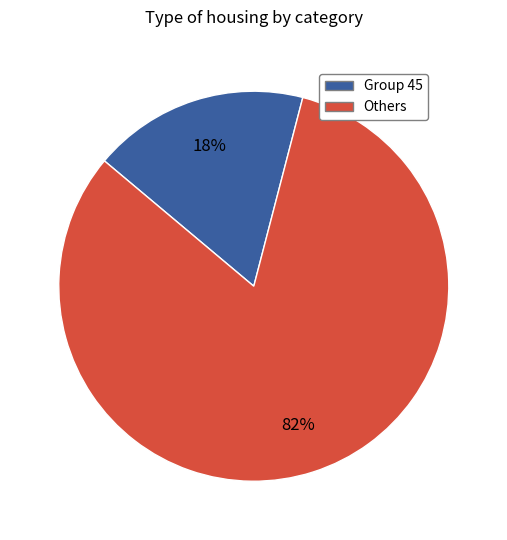

Is there a majority slice in this chart?

Yes